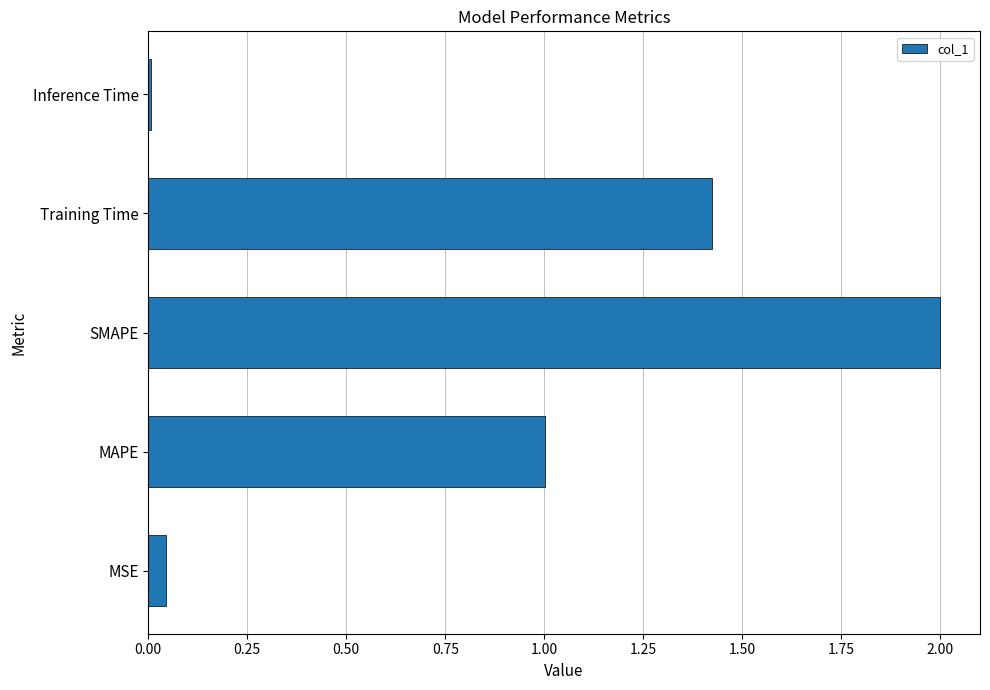

Where is the data nearest to the value 1?

MAPE